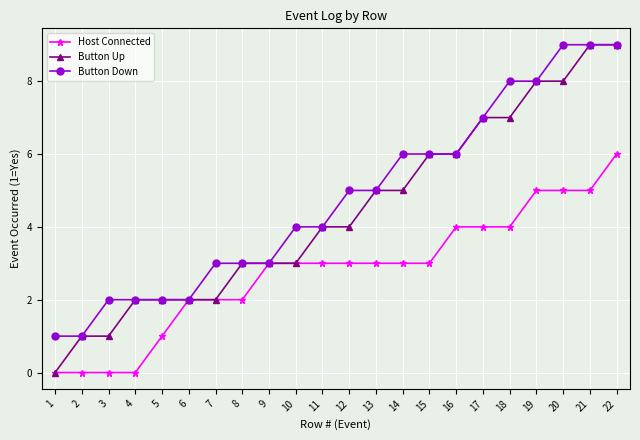

Count the Button Up values in the range 2 to 7.

15